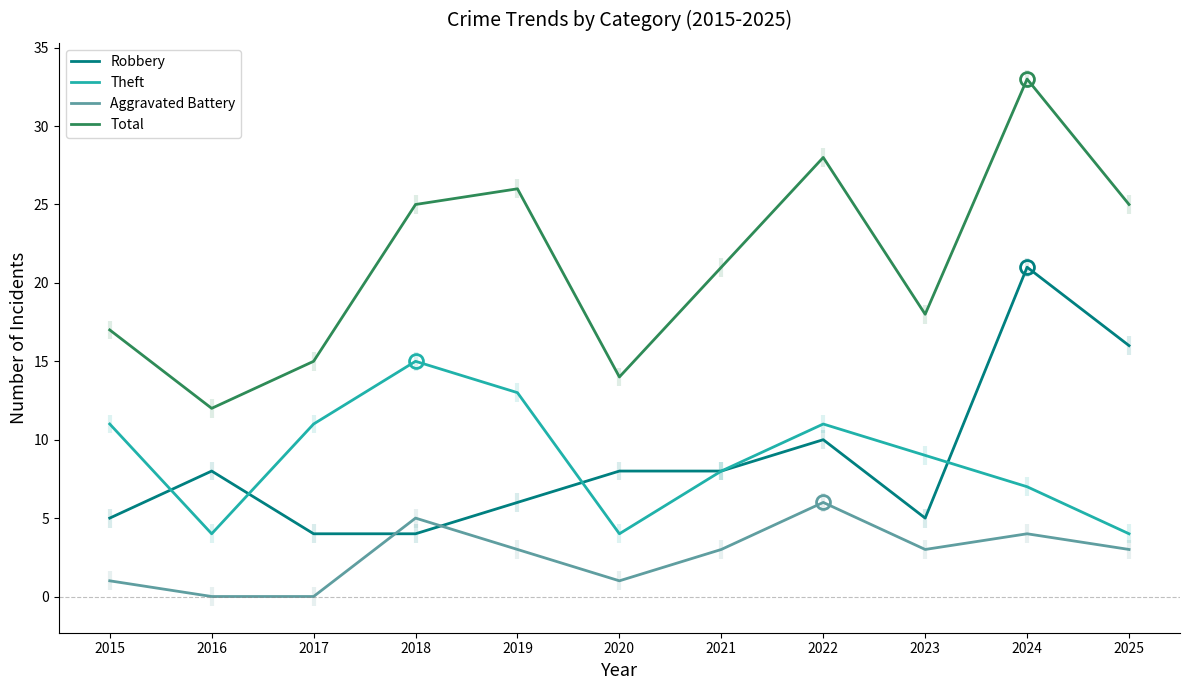

Is it true that Total equals 26 at 2019?

True